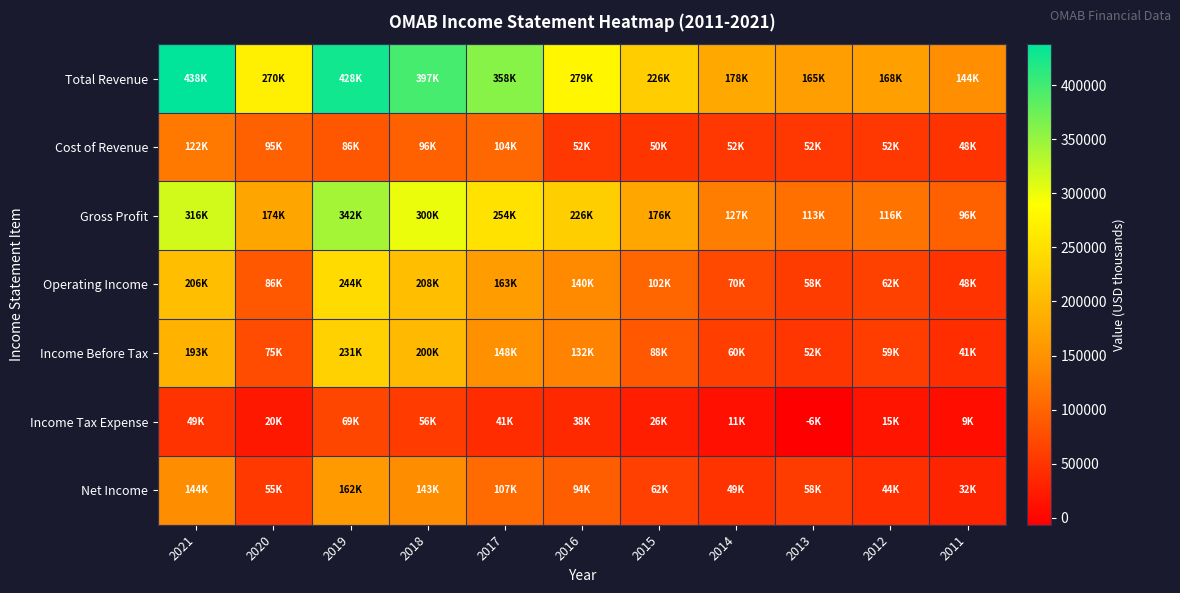

How many series are shown in this chart?

7